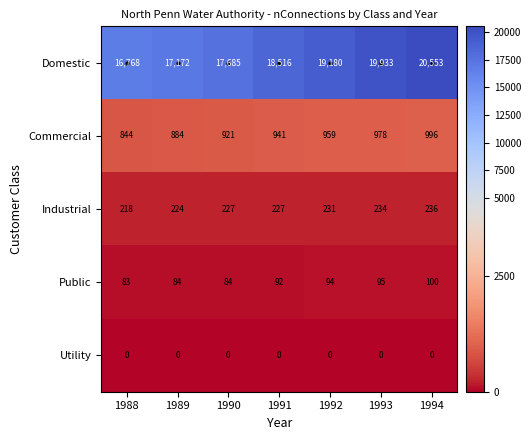

What is the difference between the maximum and minimum values in the Commercial series?

152